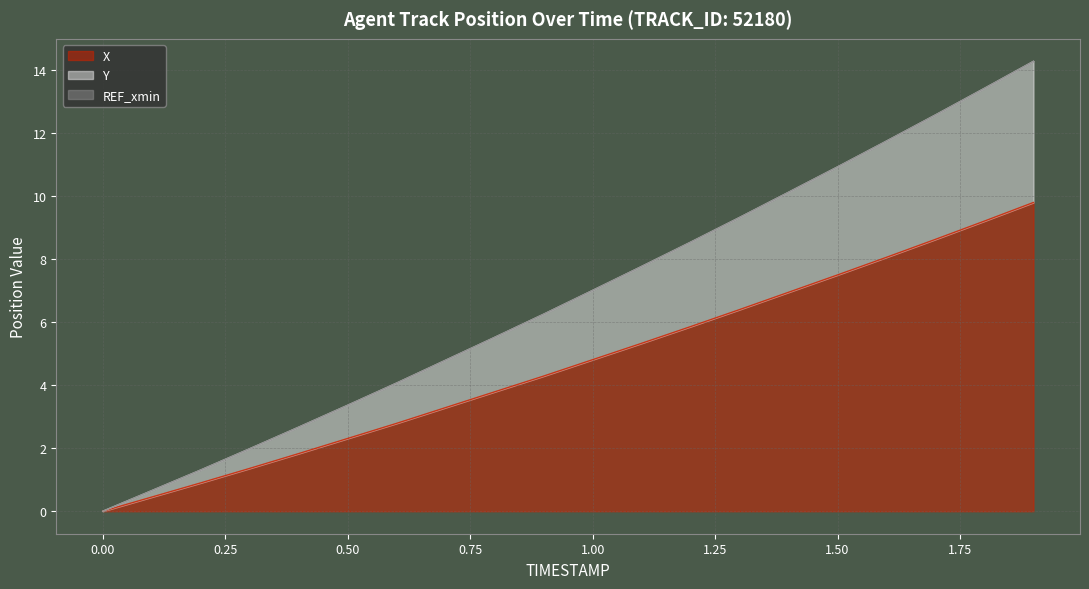

What is the maximum value shown in the chart?

14.3